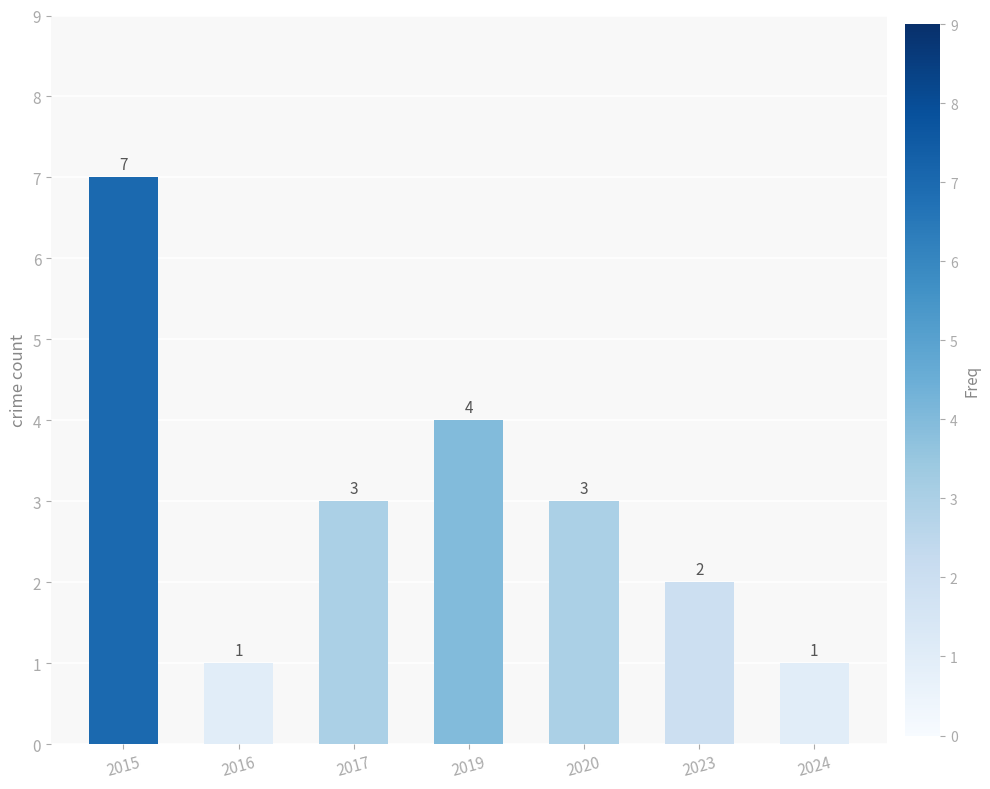

What is the change in value from 2015 to 2019?

-3